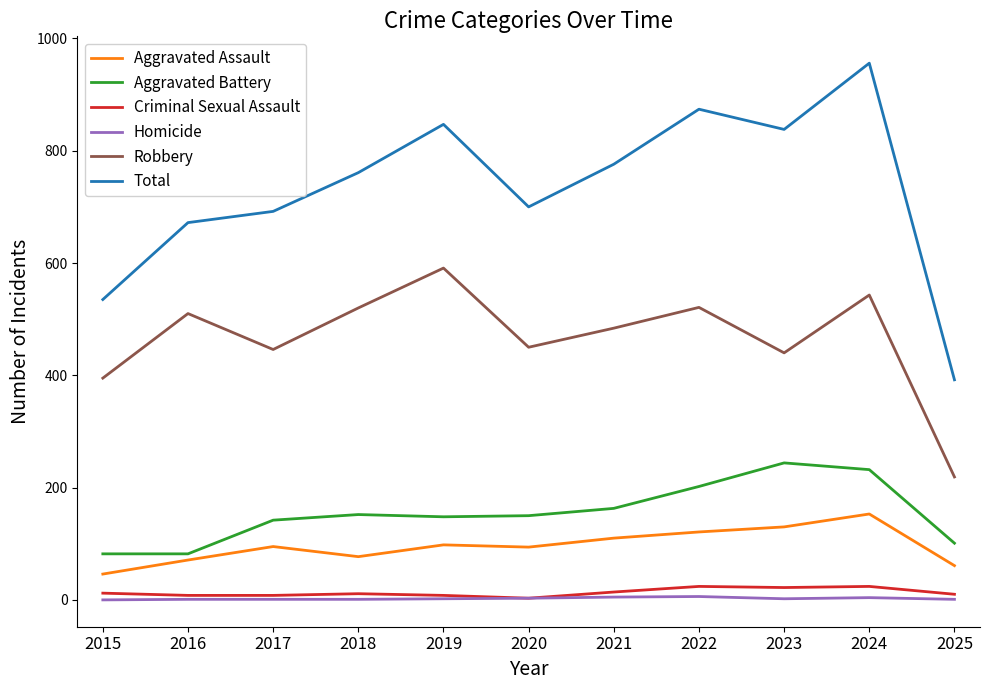

Which category has the lowest value in the Robbery series?

2025